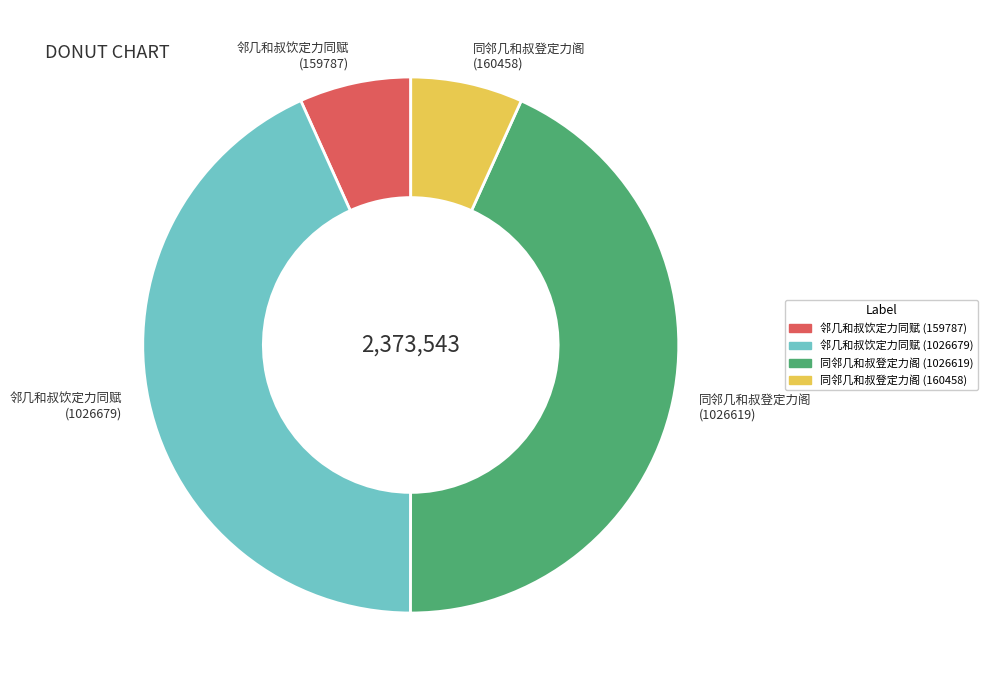

Between 同邻几和叔登定力阁 (1026619) and 同邻几和叔登定力阁 (160458), which is larger?

同邻几和叔登定力阁 (1026619)